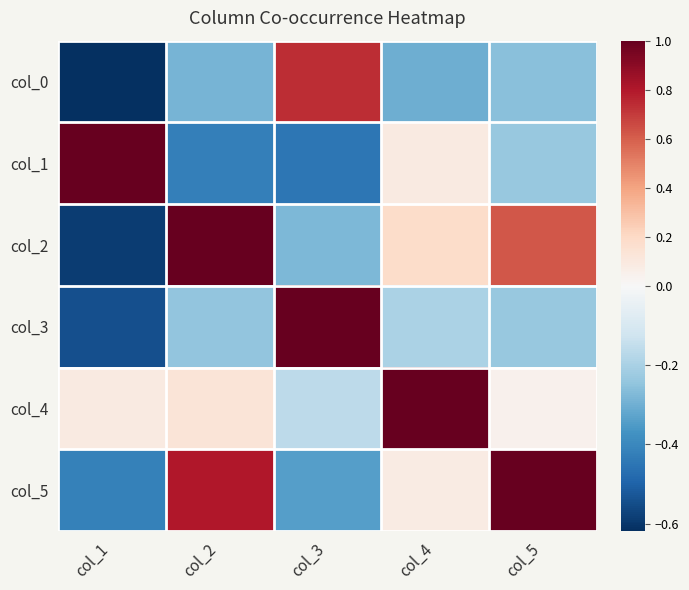

What is the total value across all series at col_5?

0.9